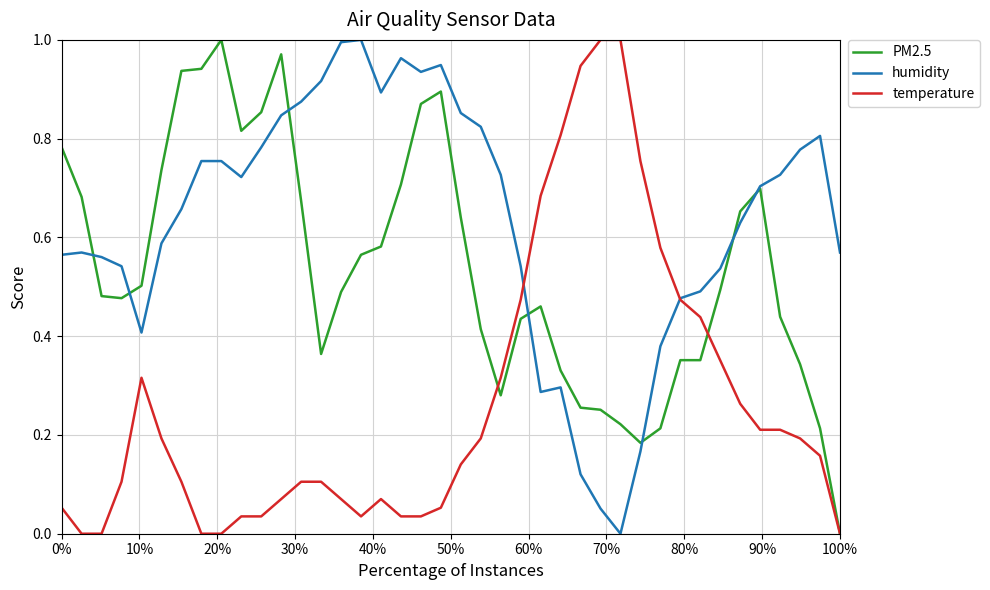

Which series has the largest total across all categories?

humidity